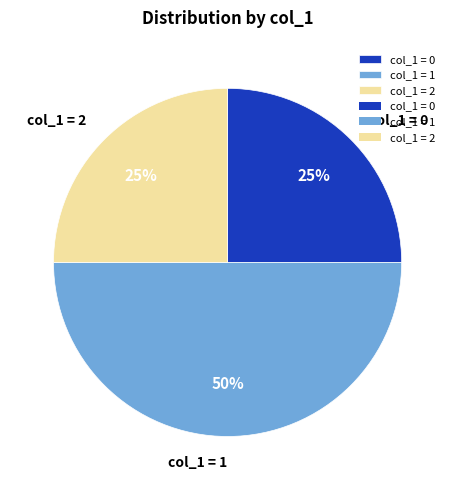

Is it true that col_1 = 0 is 31% of the pie?

False